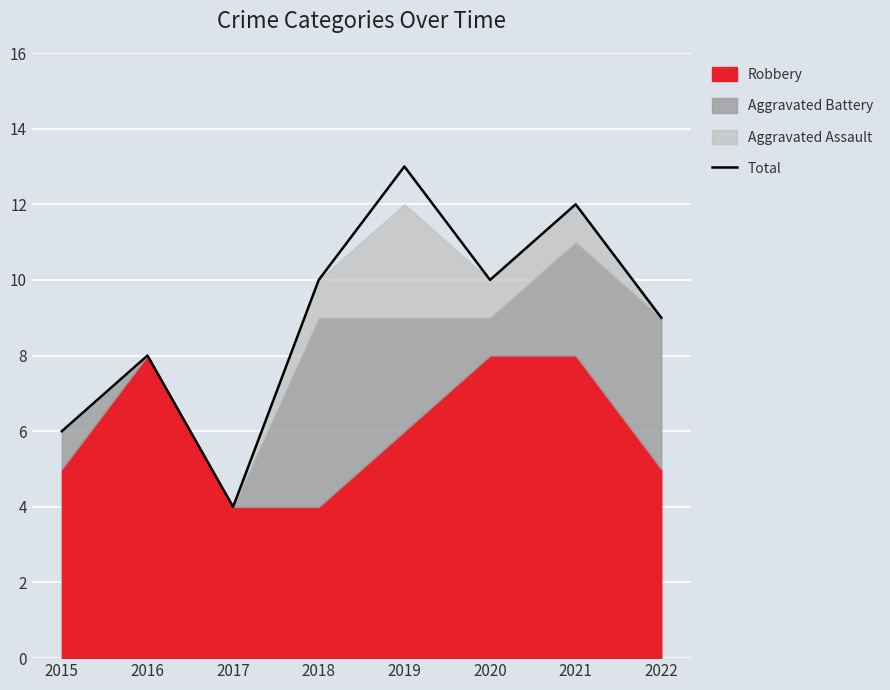

Which label corresponds to the largest value in the chart?

2019